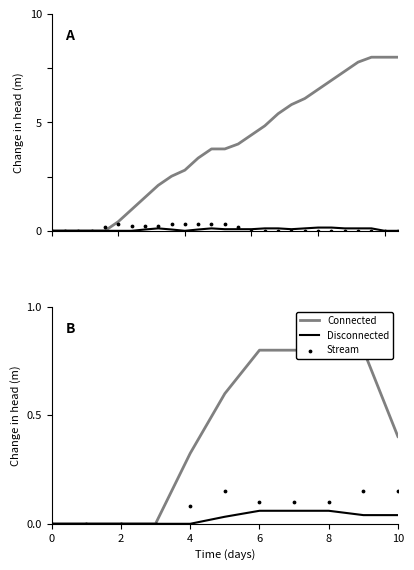

Which series has the largest total across all categories?

Connected